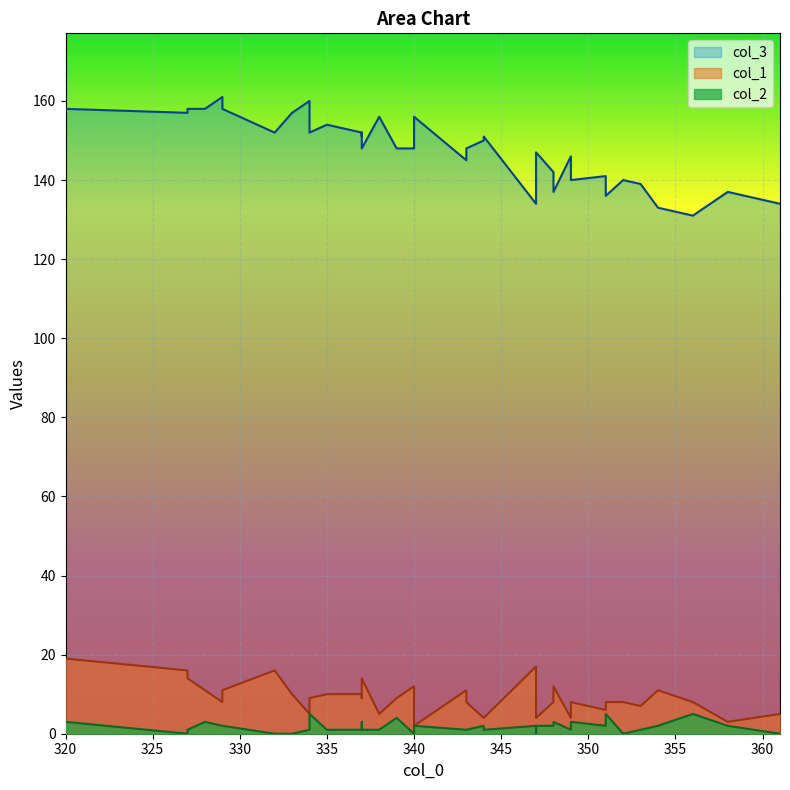

True or false: col_2 has a value of 4 at 339.

True